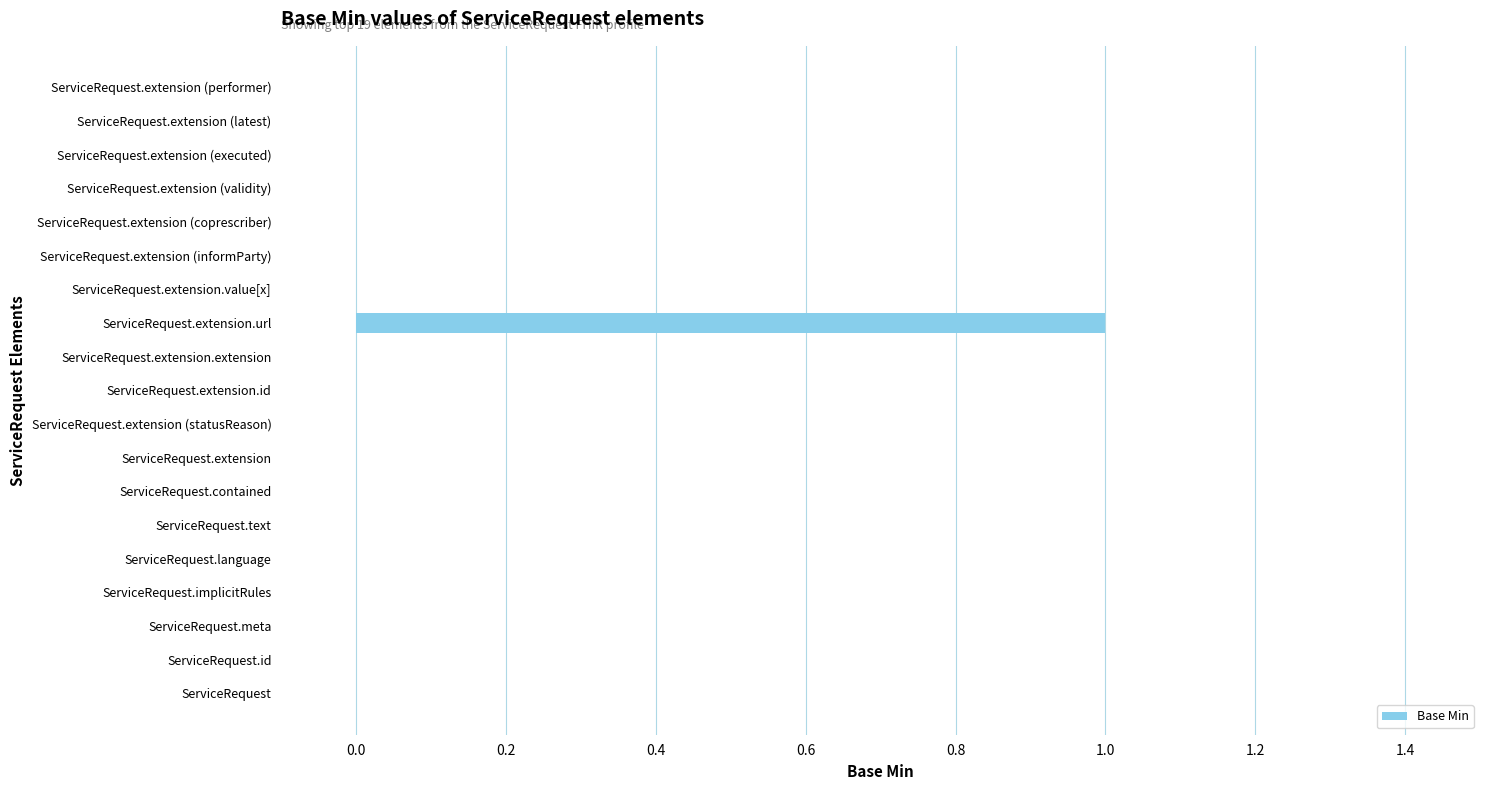

Reading top to bottom, list all the values displayed in this chart.

ServiceRequest.extension (performer)=0	ServiceRequest.extension (latest)=0	ServiceRequest.extension (executed)=0	ServiceRequest.extension (validity)=0	ServiceRequest.extension (coprescriber)=0	ServiceRequest.extension (informParty)=0	ServiceRequest.extension.value[x]=0	ServiceRequest.extension.url=1	ServiceRequest.extension.extension=0	ServiceRequest.extension.id=0	ServiceRequest.extension (statusReason)=0	ServiceRequest.extension=0	ServiceRequest.contained=0	ServiceRequest.text=0	ServiceRequest.language=0	ServiceRequest.implicitRules=0	ServiceRequest.meta=0	ServiceRequest.id=0	ServiceRequest=0